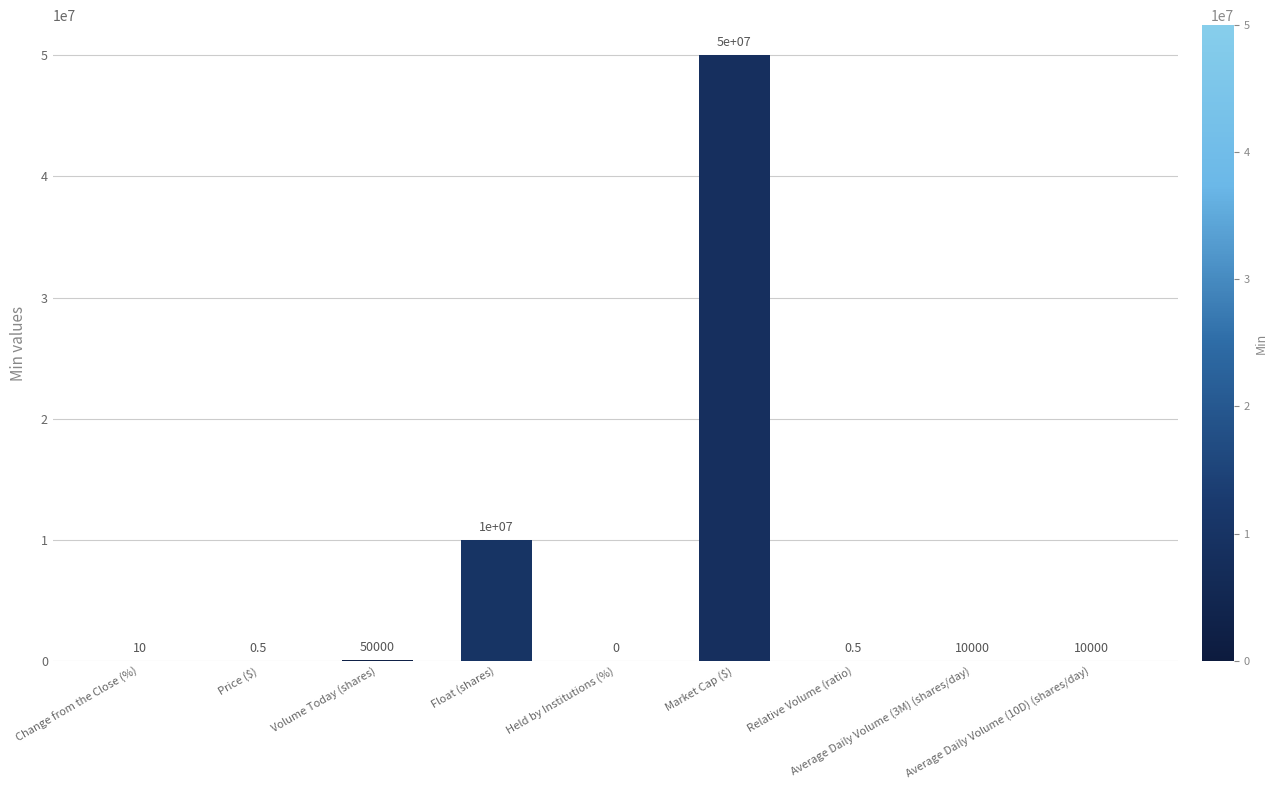

What is the maximum value shown in the chart?

50000000.0